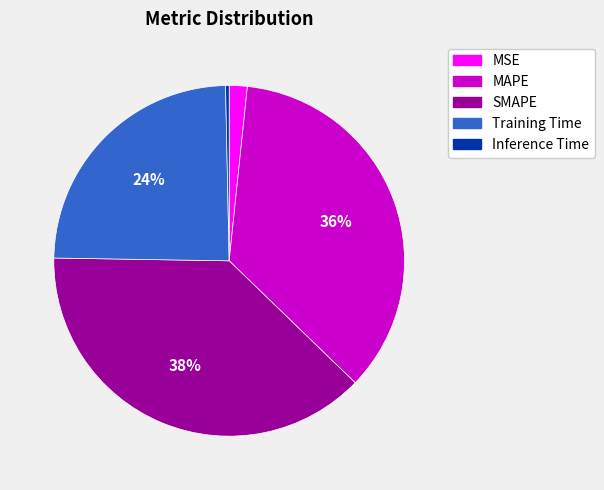

Do MAPE and Inference Time together represent more than half of the pie?

No